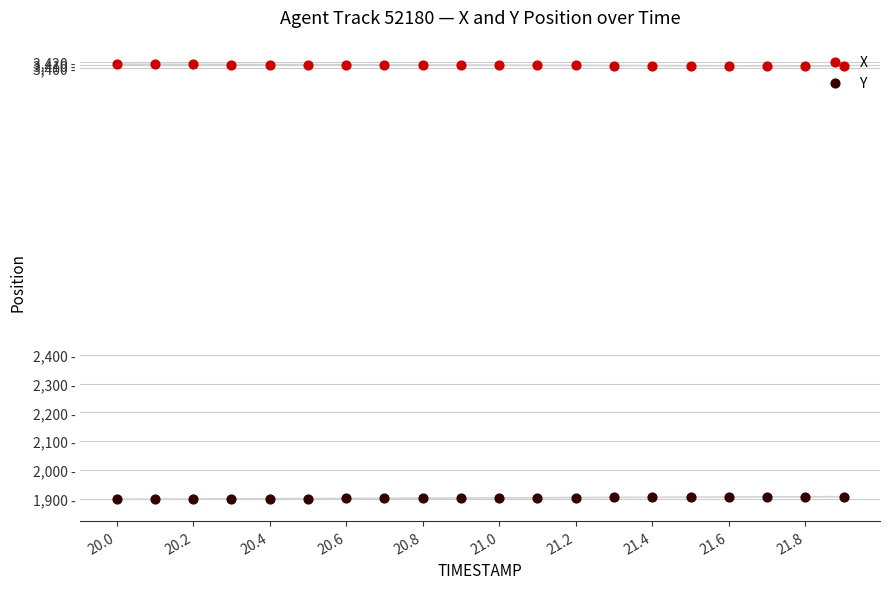

Which series contains the highest Y value?

X